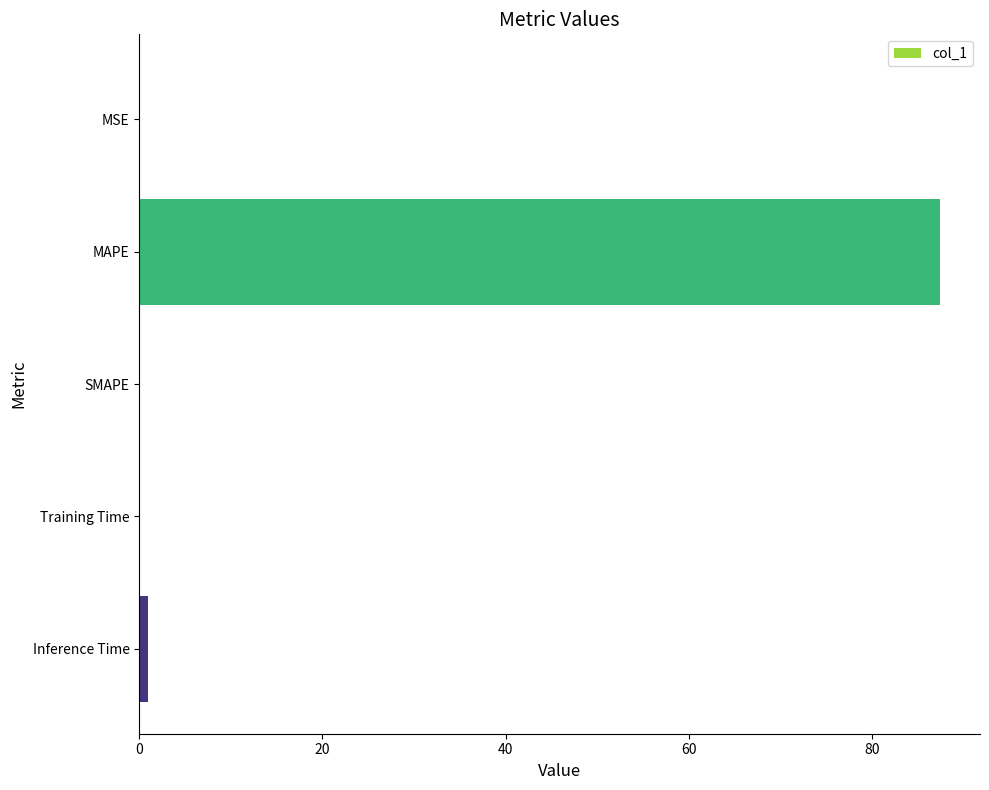

What is the sum of the values at SMAPE and MAPE?

87.4